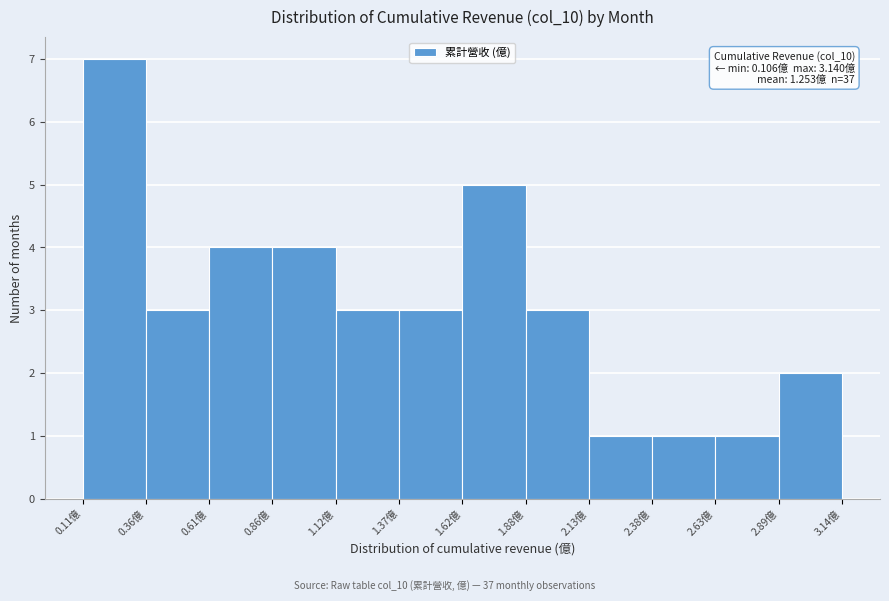

Which range on the x-axis has the tallest bar?

0.10 to 0.35